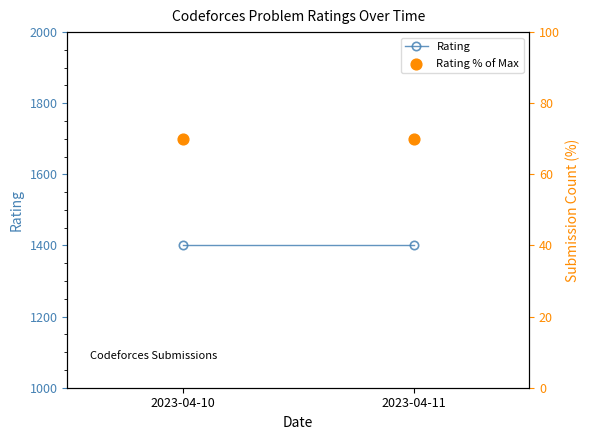

At how many categories does at least one series exceed 613?

2